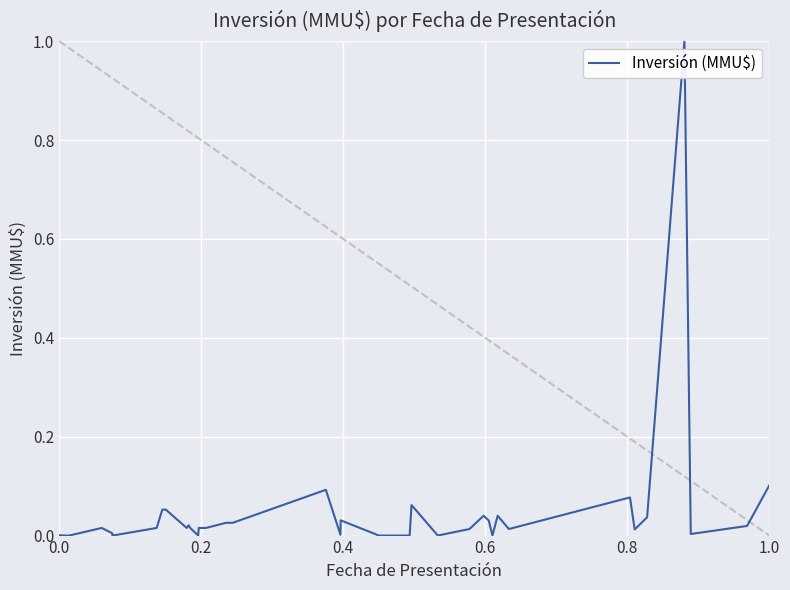

Reading right to left, extract all data points from this chart.

0.1	0.0	0.0	1.0	0.0	0.0	0.1	0.0	0.0	0.0	0.0	0.0	0.0	0.0	0.1	0.0	0.0	0.0	0.0	0.0	0.1	0.0	0.0	0.0	0.0	0.0	0.0	0.0	0.0	0.1	0.1	0.0	0.0	0.0	0.0	0.0	0.0	0.0	0.0	0.0